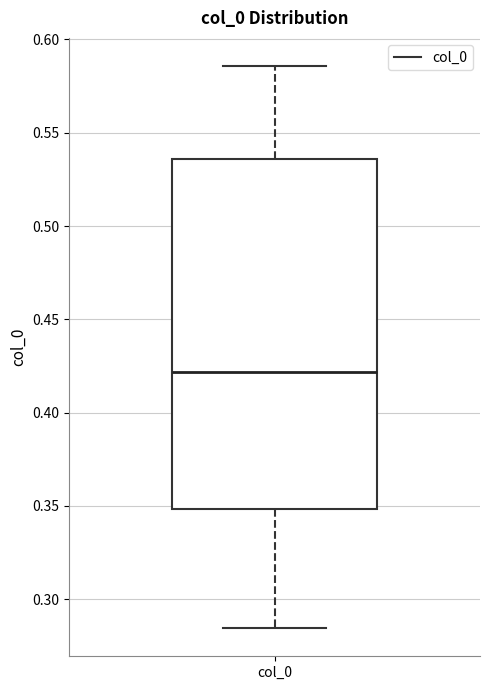

Where does the median line of the box for col_0 sit on the y-axis? The values are not printed on the chart, so give them approximately, as read against the axis.

0.420